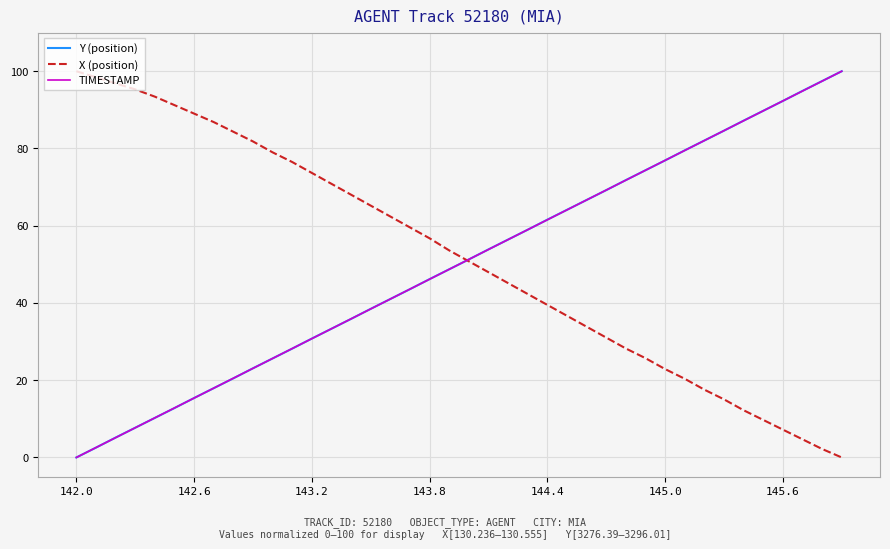

What is the greatest value displayed?

100.0